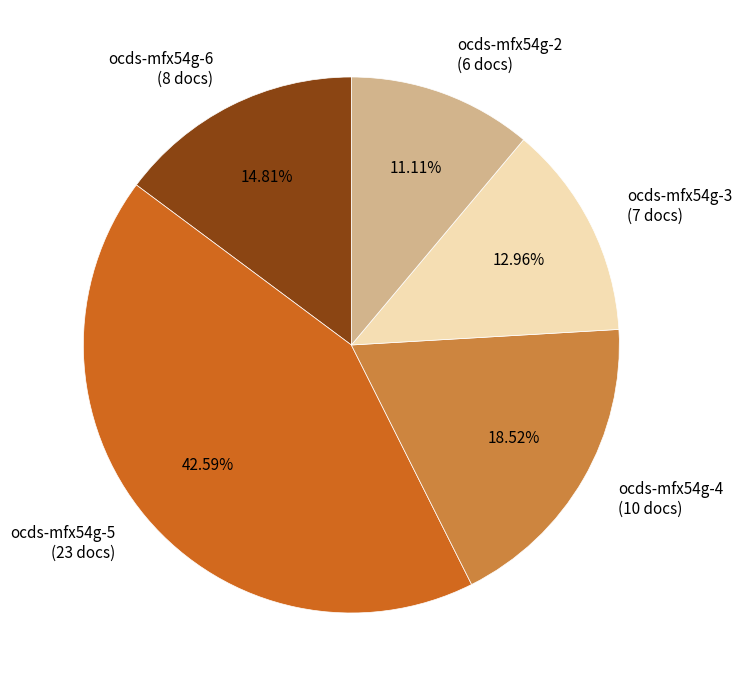

Does ocds-mfx54g-4 represent more than half of the total?

No